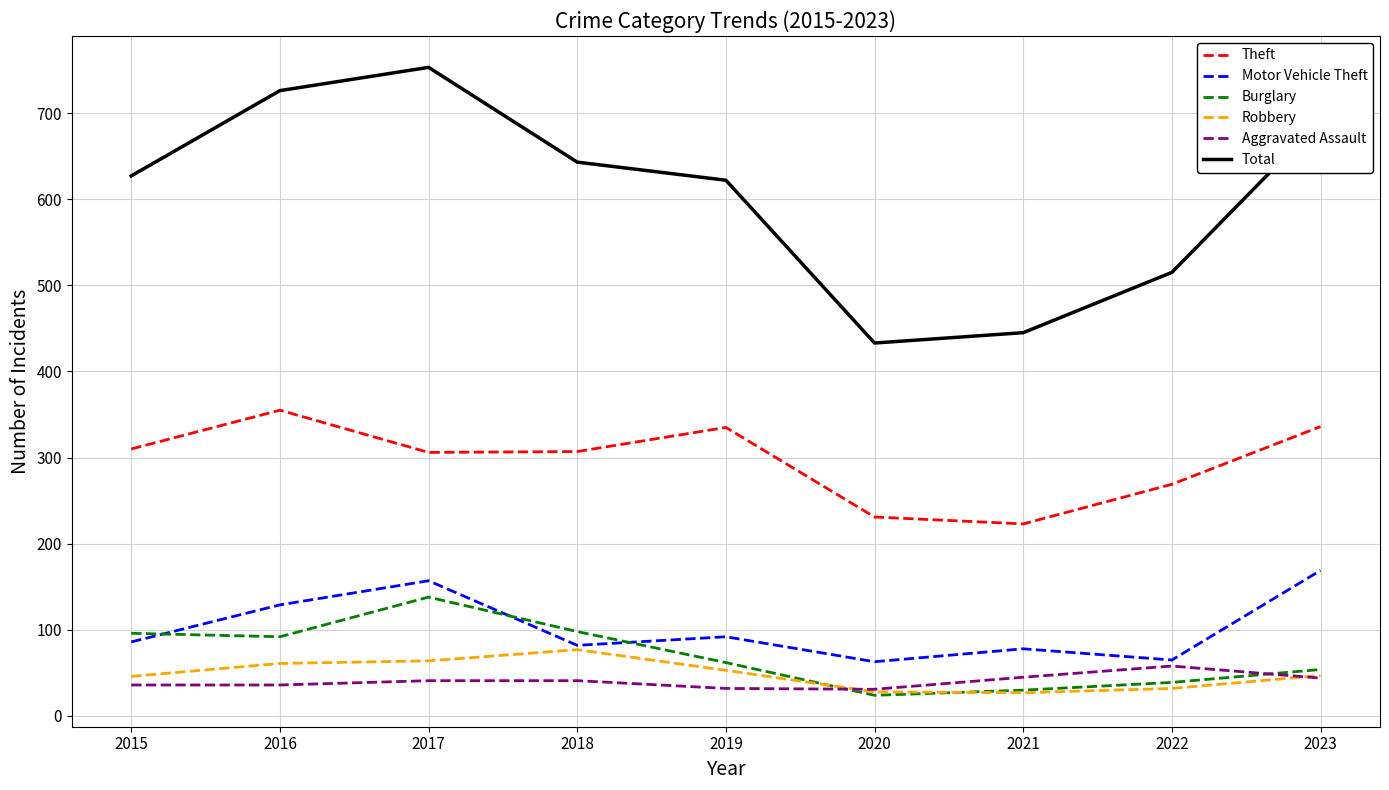

What is the difference between the maximum and minimum values in the Theft series?

132